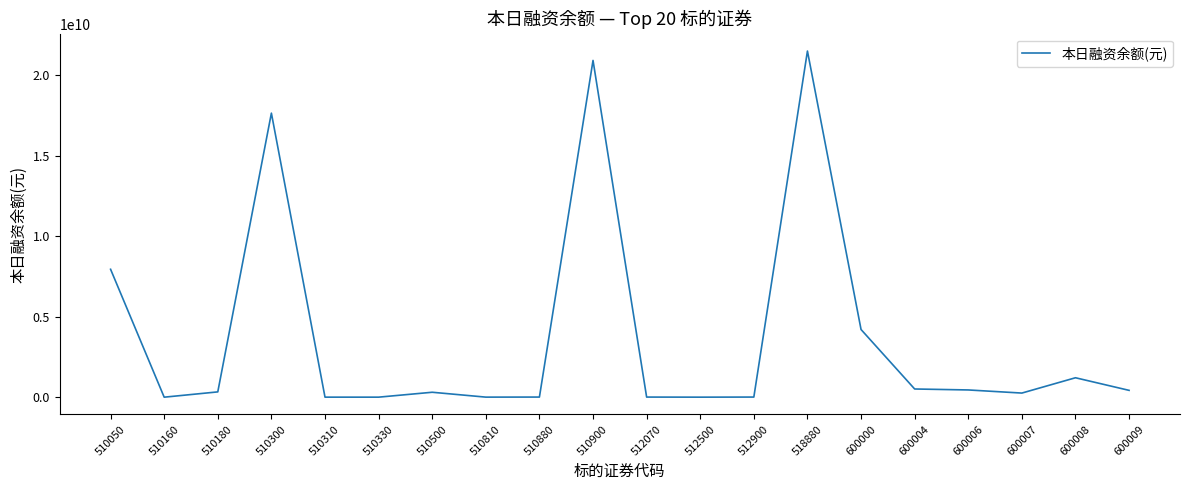

How many lines are shown in the chart?

1